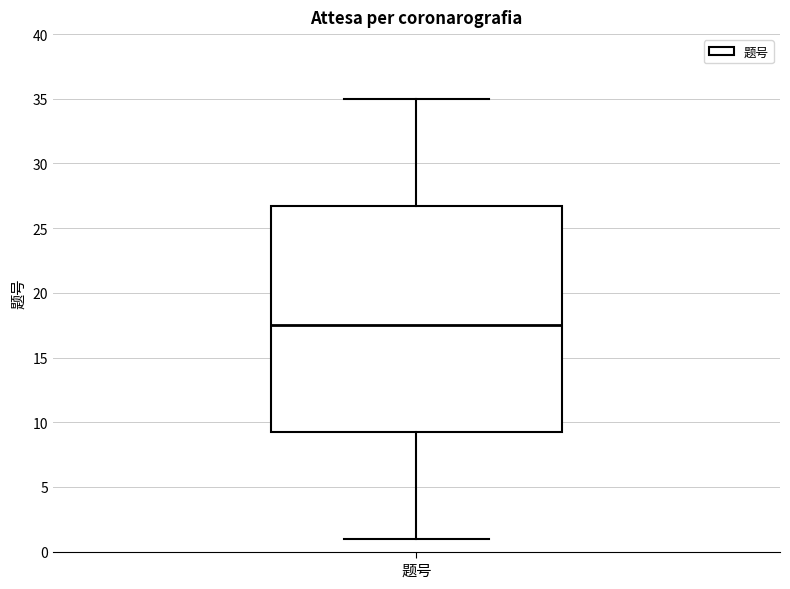

Read this box plot against the y-axis: the position of the median line, the range covered by the box, and the ends of both whiskers. The values are not printed on the chart, so give them approximately, as read against the axis.

median 17.5, box 9.5 to 27.0, whiskers 1.0 to 35.0